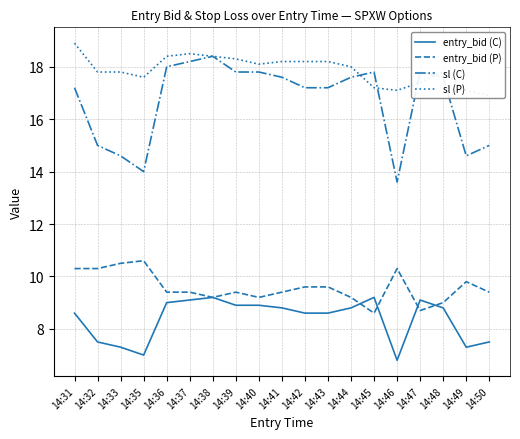

What is the minimum value for sl (C)?

13.6